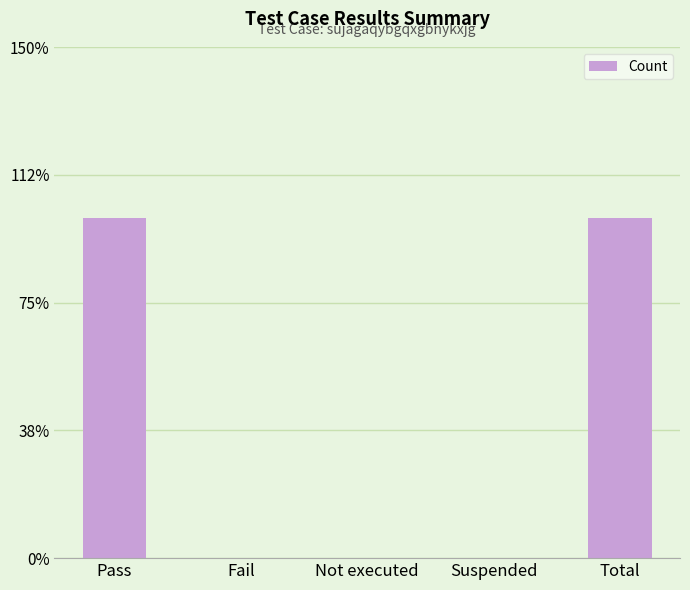

Reading left to right, transcribe all the data shown in this chart.

Pass=1	Fail=0	Not executed=0	Suspended=0	Total=1